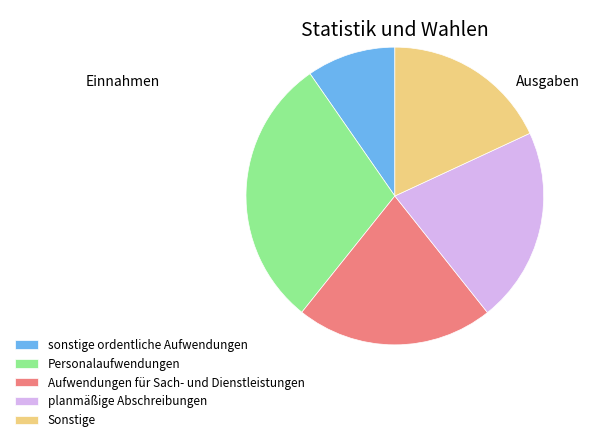

Is the sum of planmäßige Abschreibungen and Personalaufwendungen greater than half?

Yes